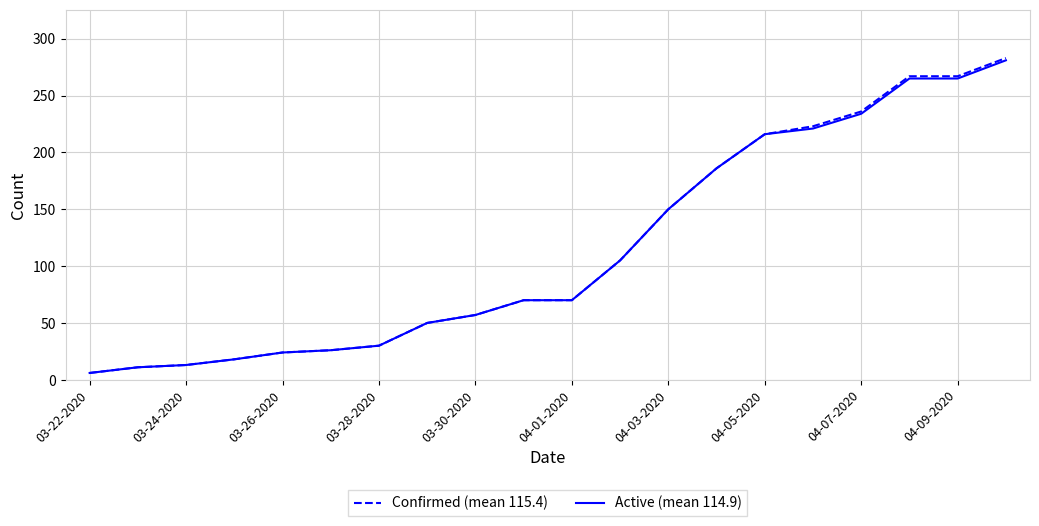

How many values in the Active (mean 114.9) series are below 70?

9